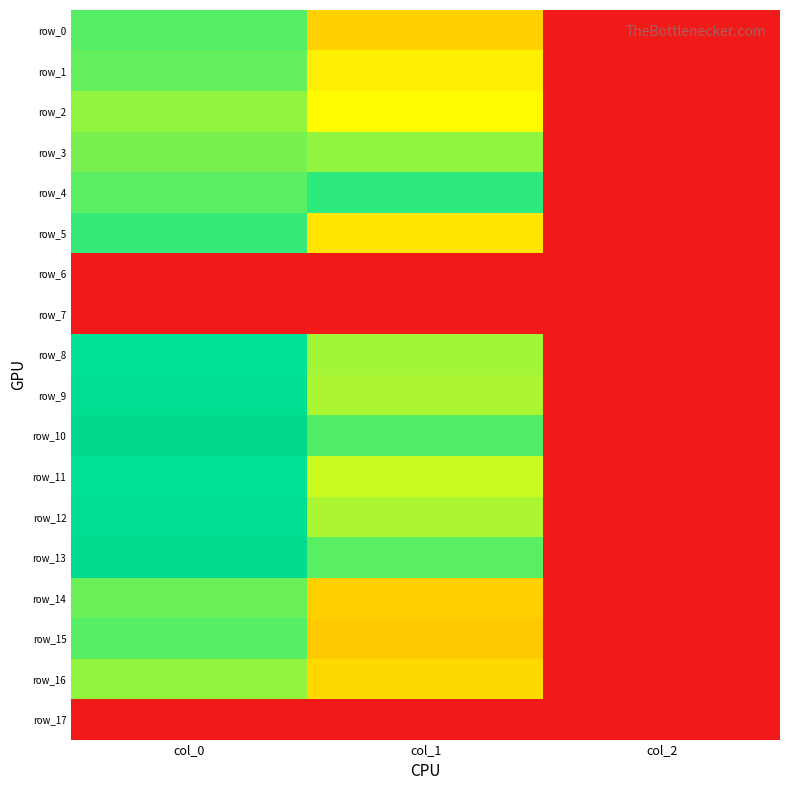

What is the difference between the highest and lowest values at col_2?

2.0